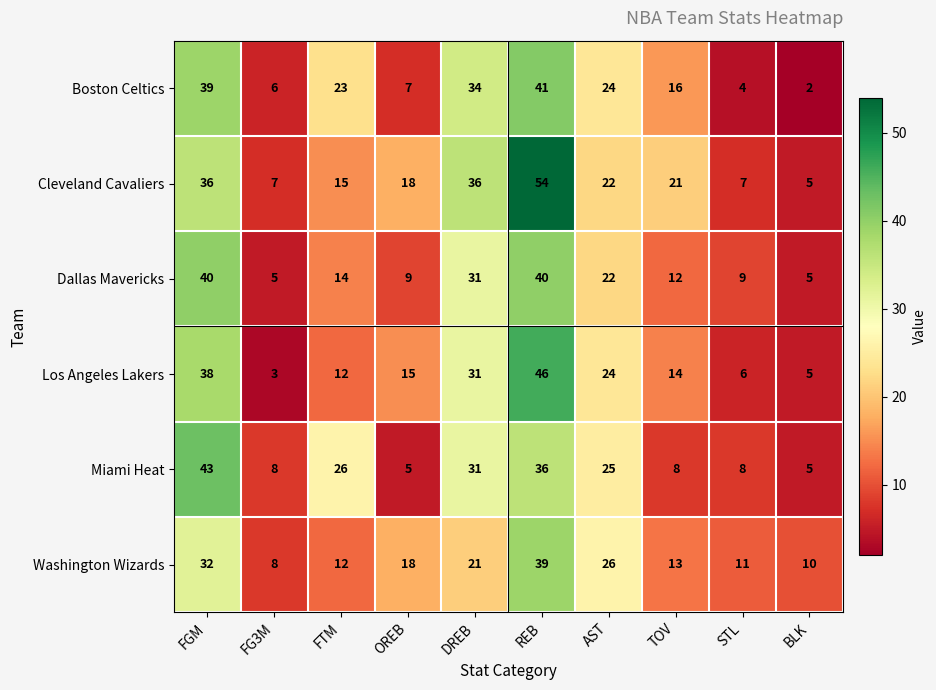

At which label is Dallas Mavericks closest to 22?

AST